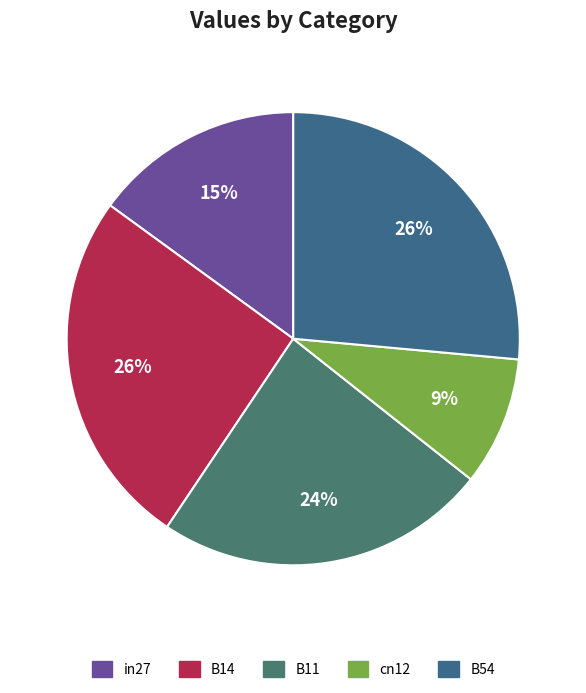

To the nearest percent, what is the difference between the in27 and B14 slice percentages?

11%